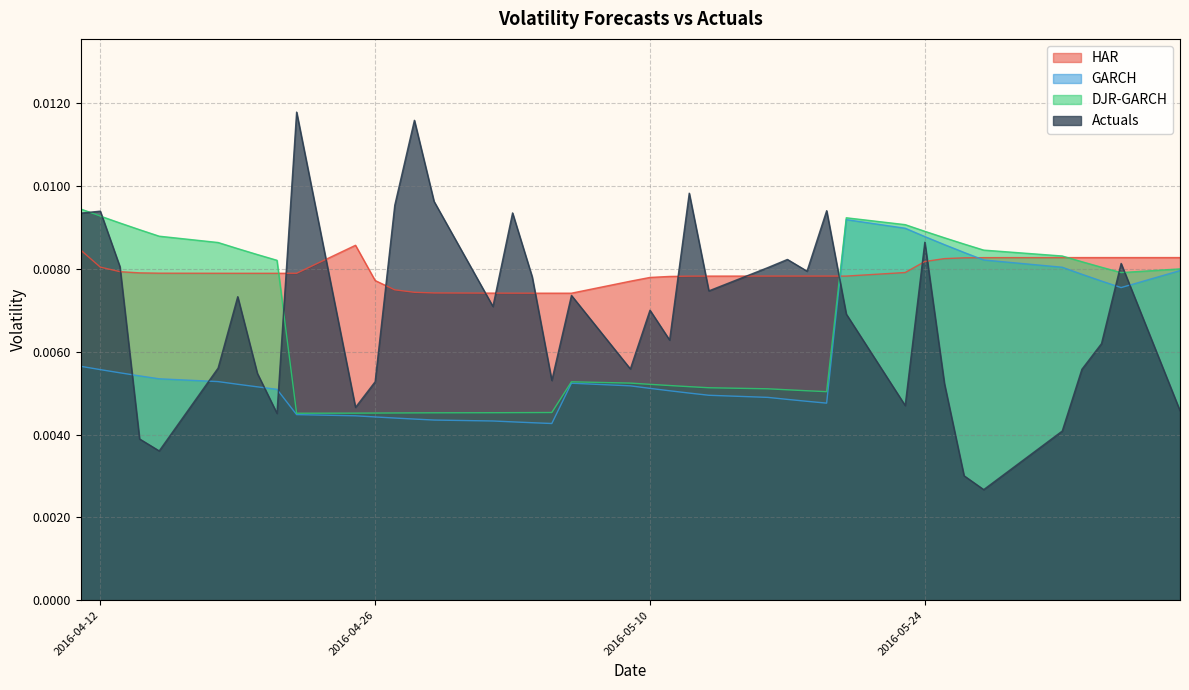

True or false: HAR and Actuals cross at least once.

True